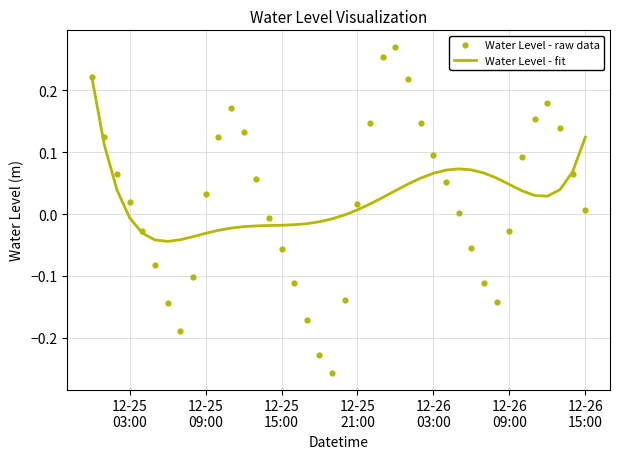

Which series contains the highest Y value?

Water Level - raw data